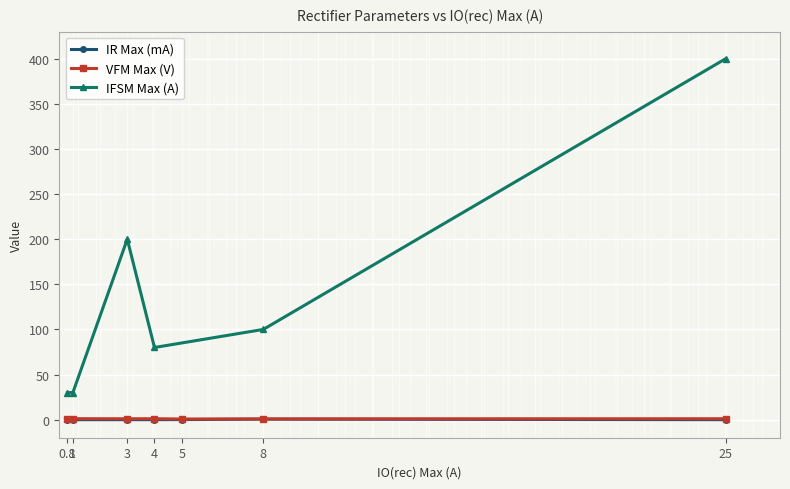

The value of IR Max (mA) at 4 is 0.0. True or false?

True